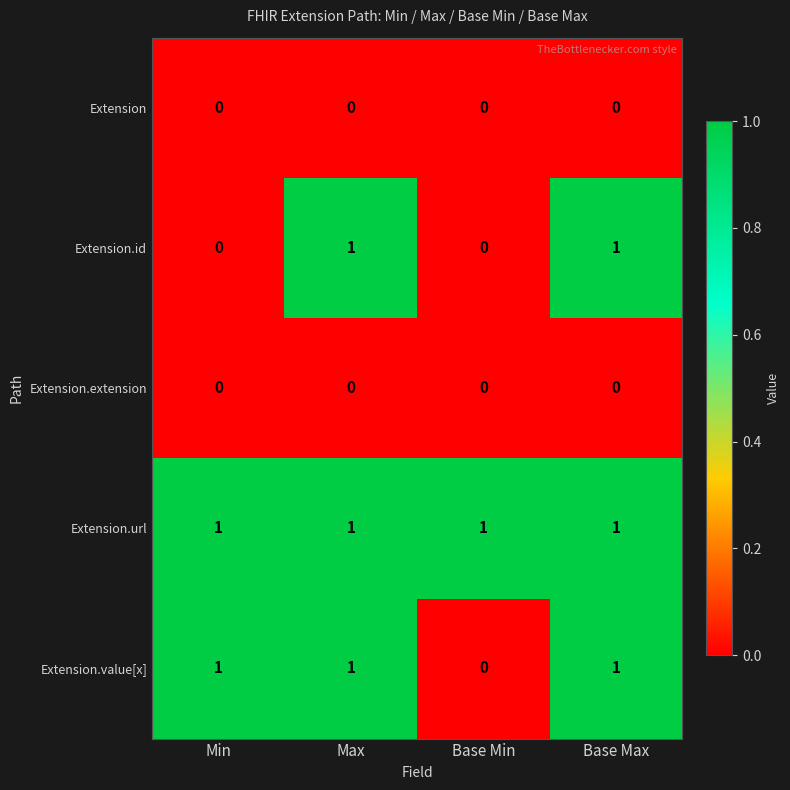

Reading right to left, transcribe all the data shown in this chart.

Extension: Base Max=0	Base Min=0	Max=0	Min=0
Extension.id: Base Max=1	Base Min=0	Max=1	Min=0
Extension.extension: Base Max=0	Base Min=0	Max=0	Min=0
Extension.url: Base Max=1	Base Min=1	Max=1	Min=1
Extension.value[x]: Base Max=1	Base Min=0	Max=1	Min=1